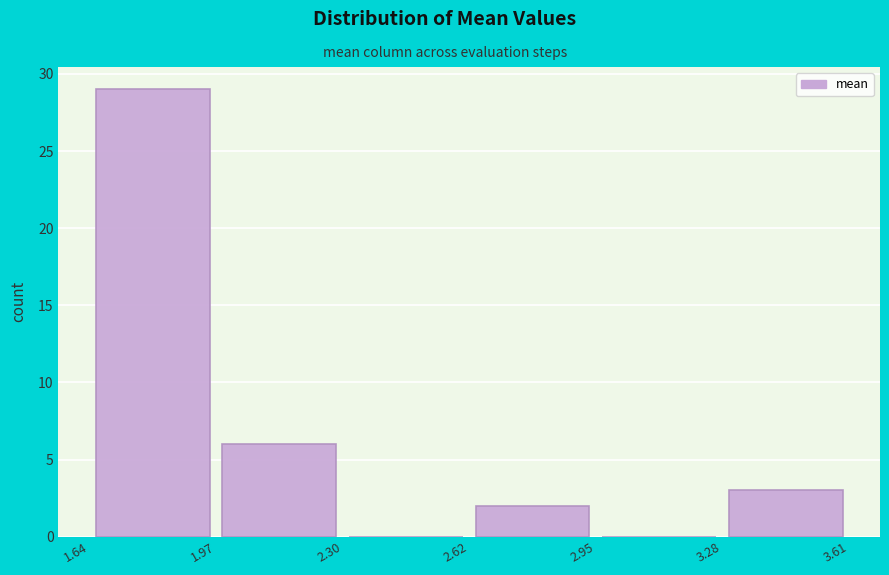

Over which range of the x-axis is the bar tallest?

1.64 to 1.97